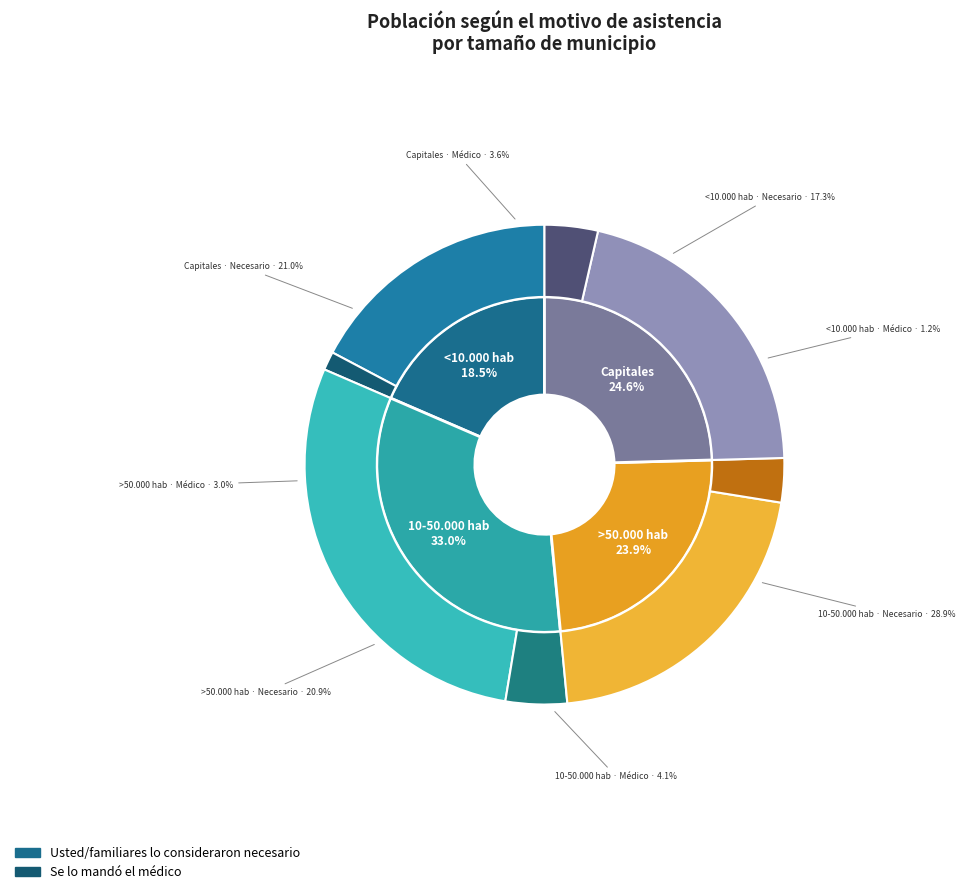

Do <10.000 hab and Capitales together represent more than half of the pie?

No